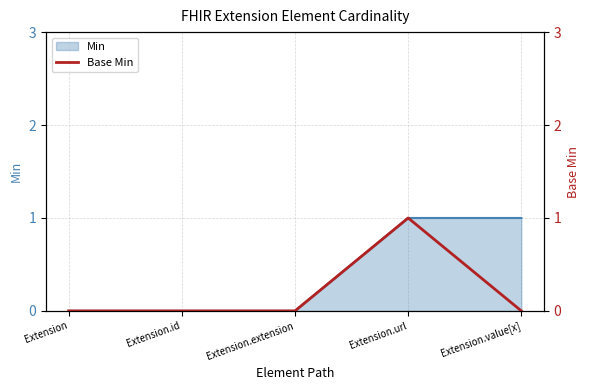

Is it true that the value at Extension.url is 1?

False